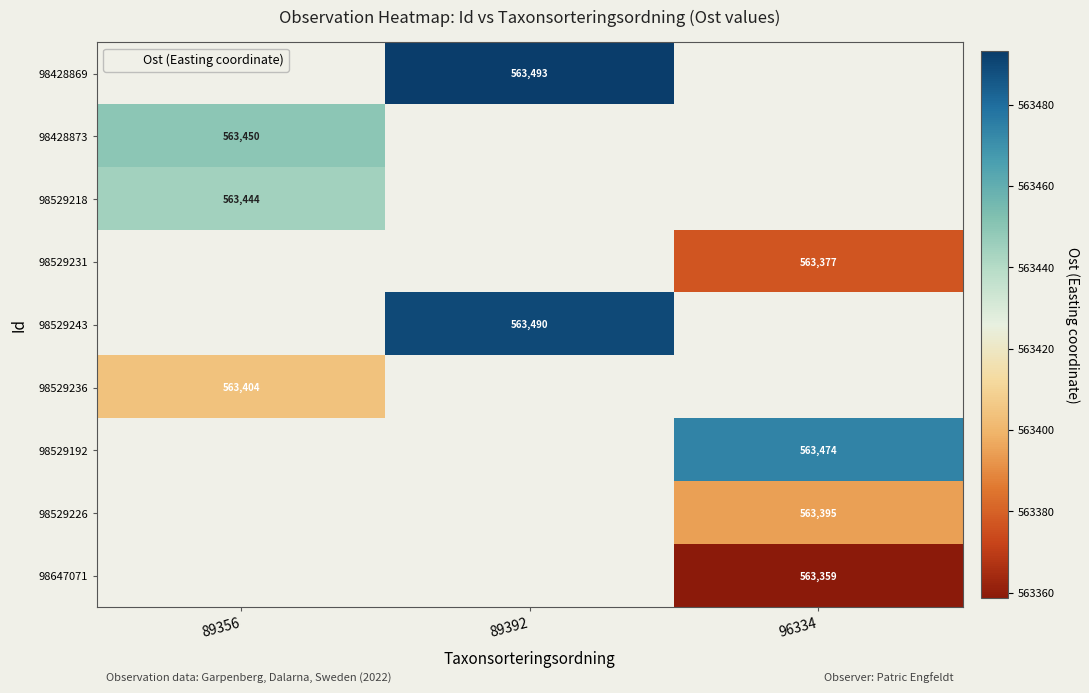

Is the value of 98529226 at 89356 greater than the value of 98529236 at 89392?

No